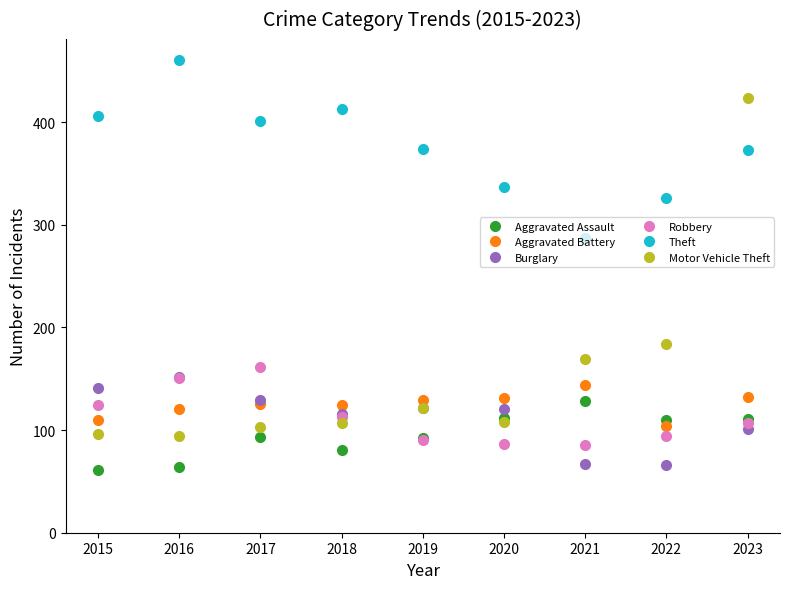

Is it true that Burglary equals 28 at 2022?

False